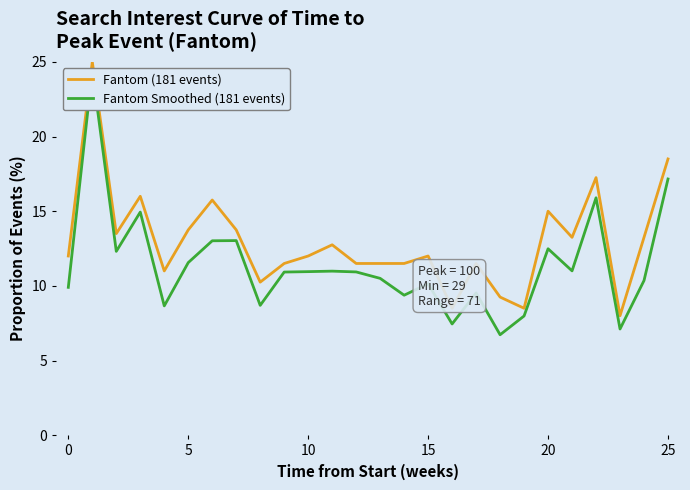

What is the lowest value of the Fantom (181 events) series?

8.0